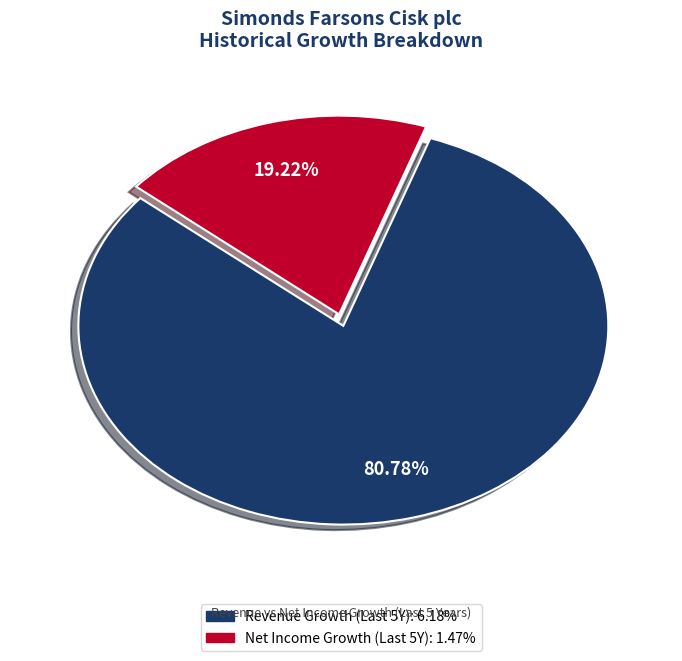

Is there any slice that represents more than half of the pie?

Yes